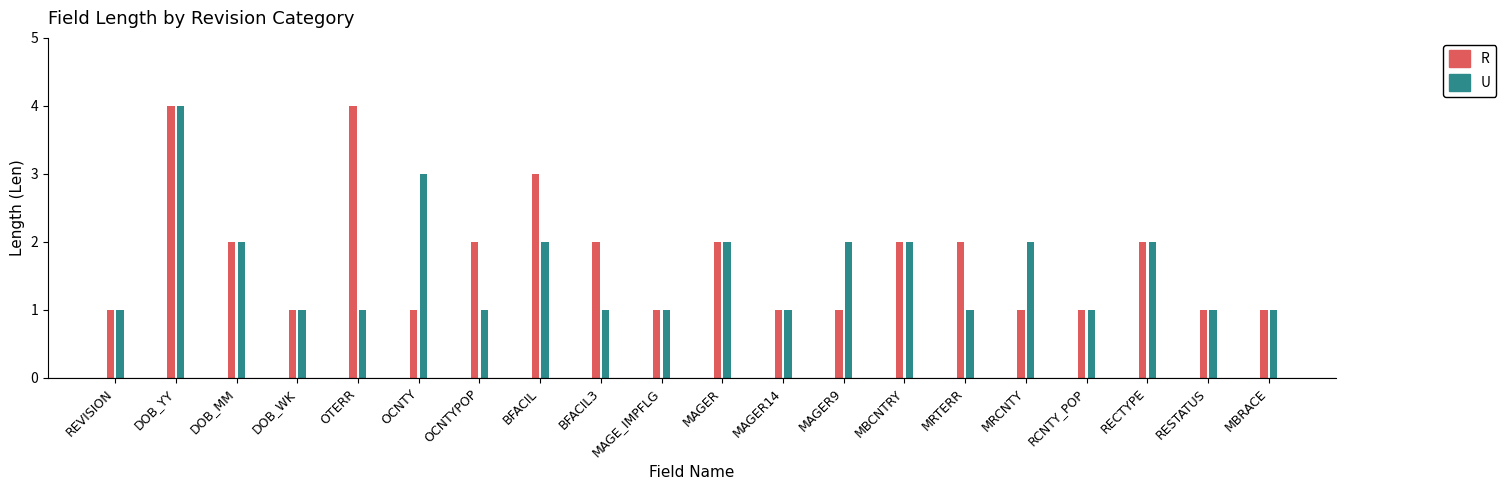

What is the sum of all R values?

35